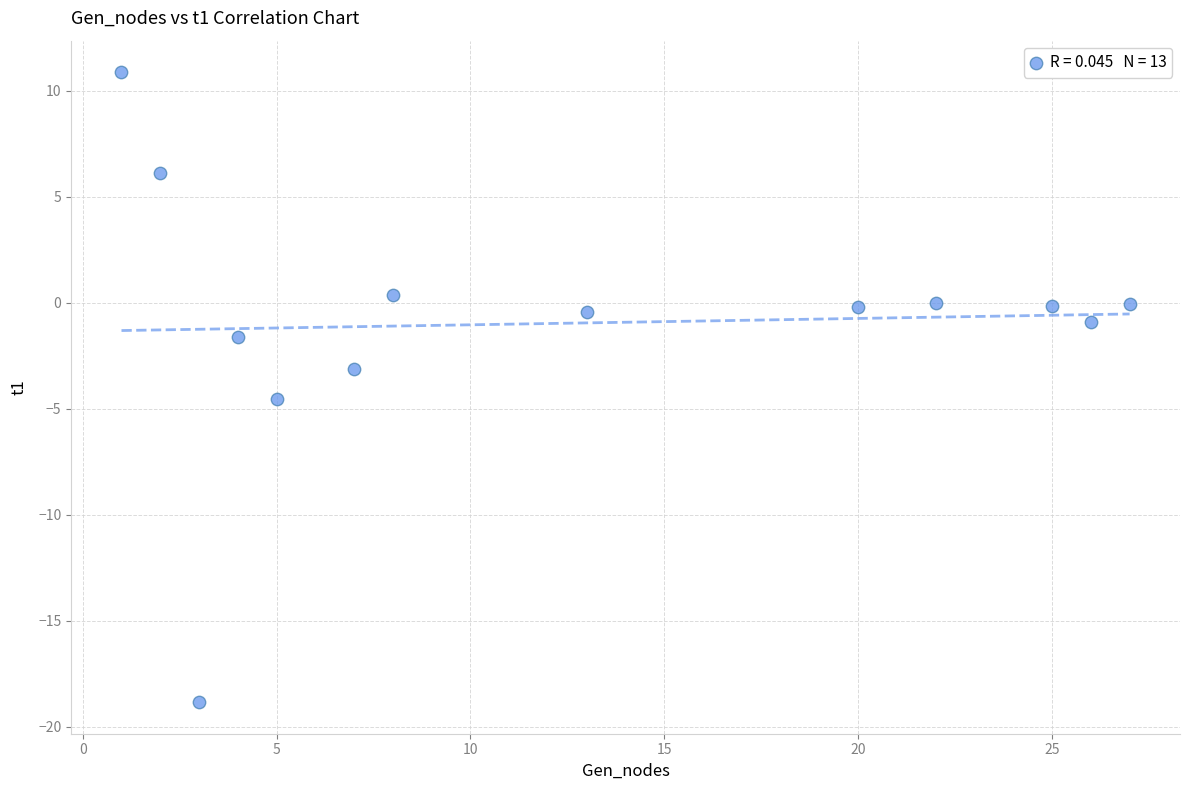

What is the range of X values (max minus min)?

26.0